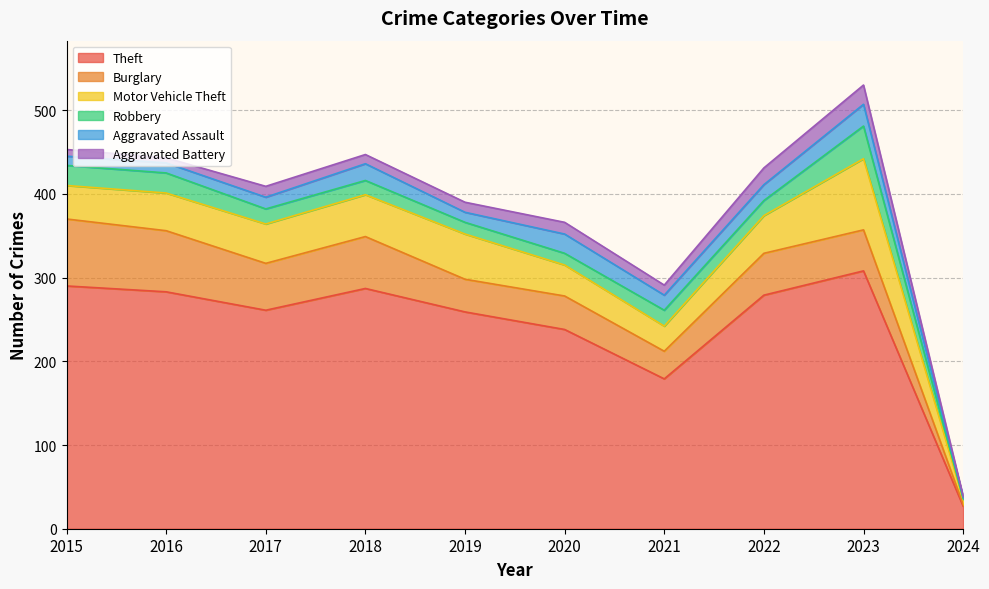

How many distinct data groups are displayed?

6